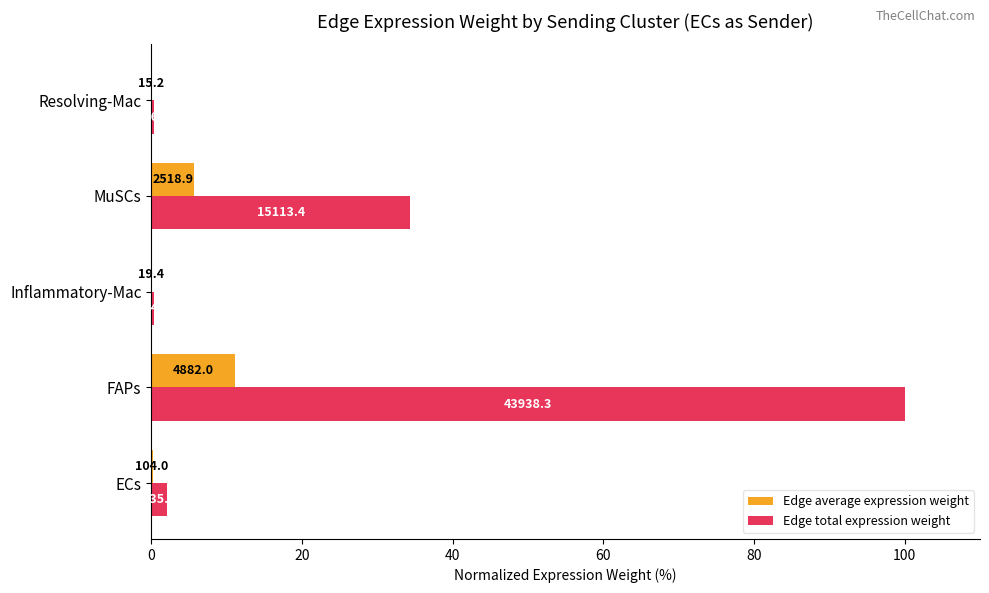

How many bars are there in total?

10